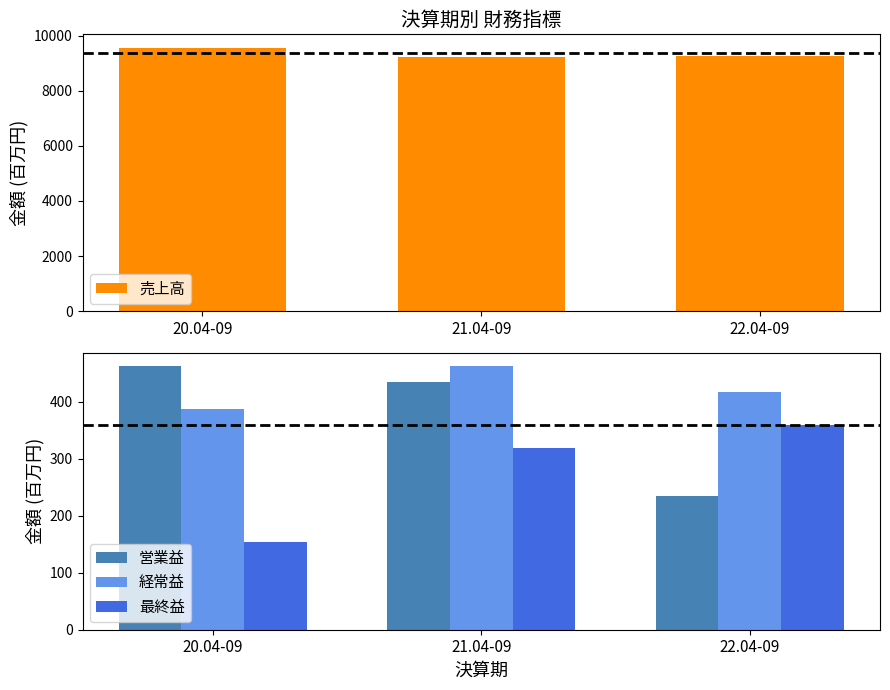

What position from the right is 22.04-09?

1